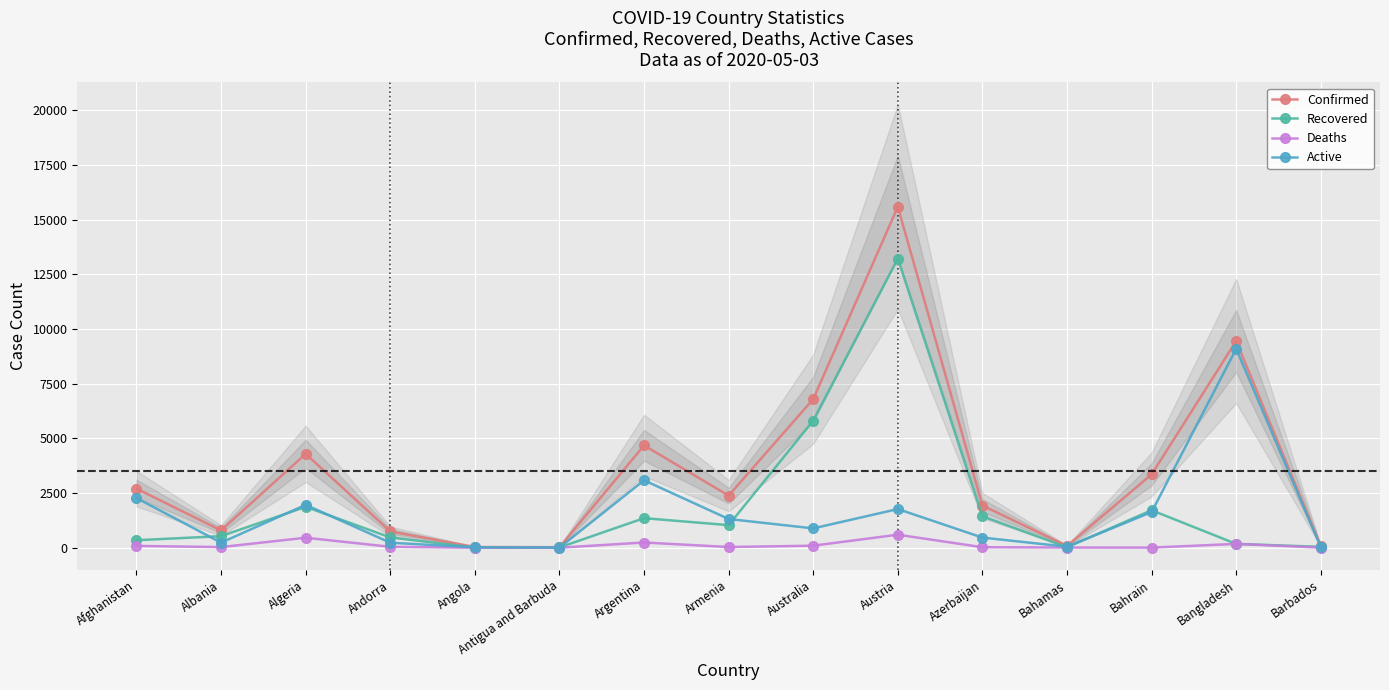

Where do Active and Recovered first cross each other?

Afghanistan and Albania